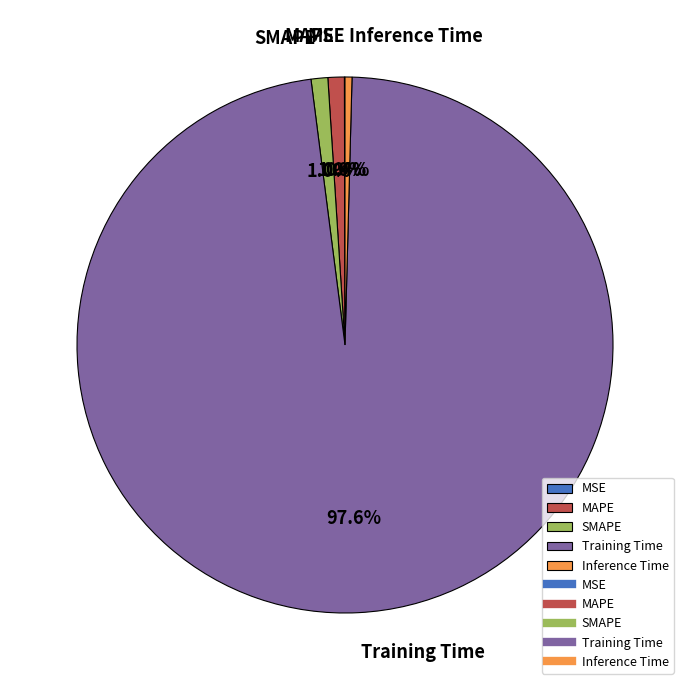

Combined, what portion of the pie is Inference Time and Training Time?

98.0%